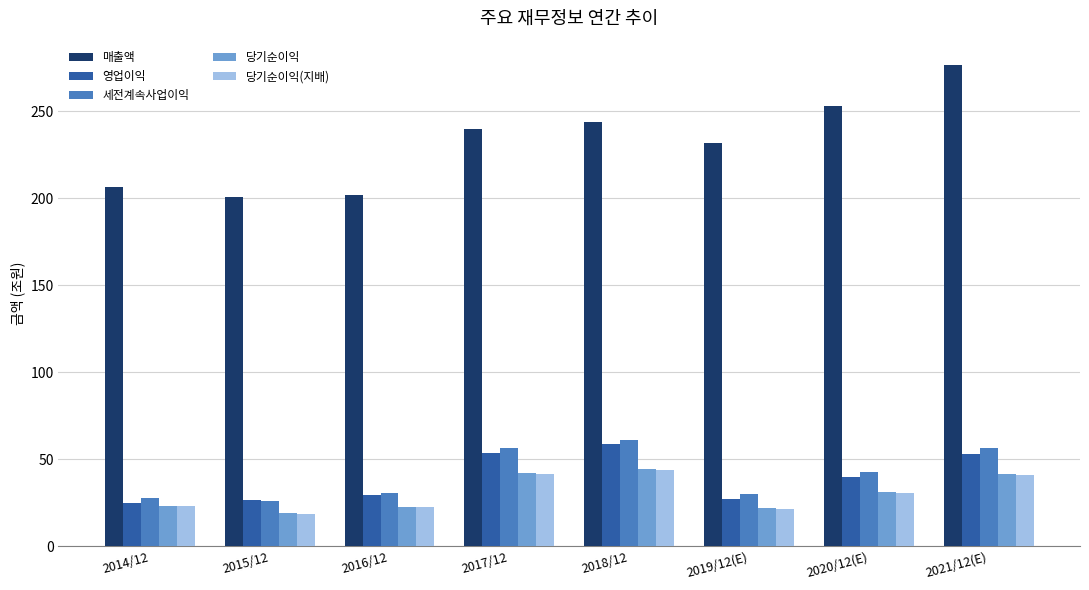

What is the difference between the highest and lowest values at 2017/12?

198.2